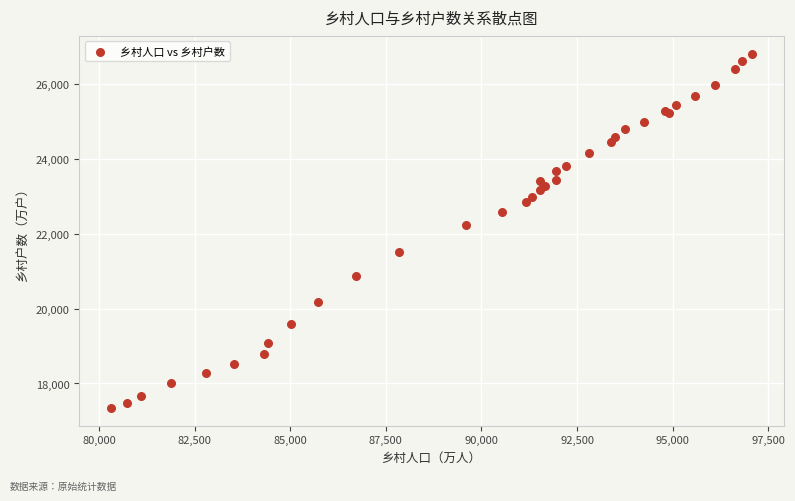

What Y value in the scatter plot is closest to 22074?

22237.2